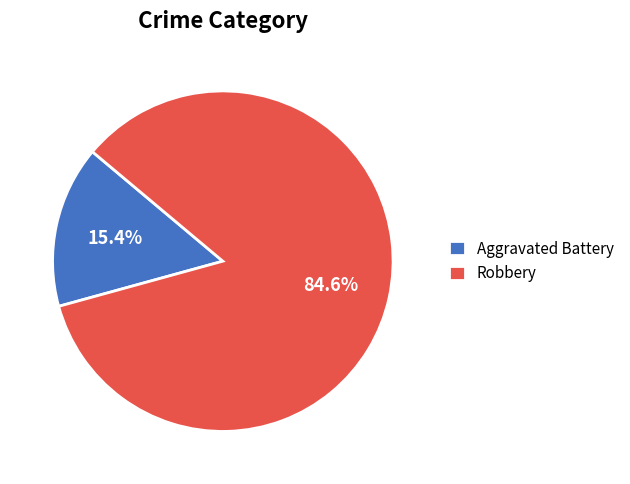

Is it true that Robbery is 85% of the pie?

True